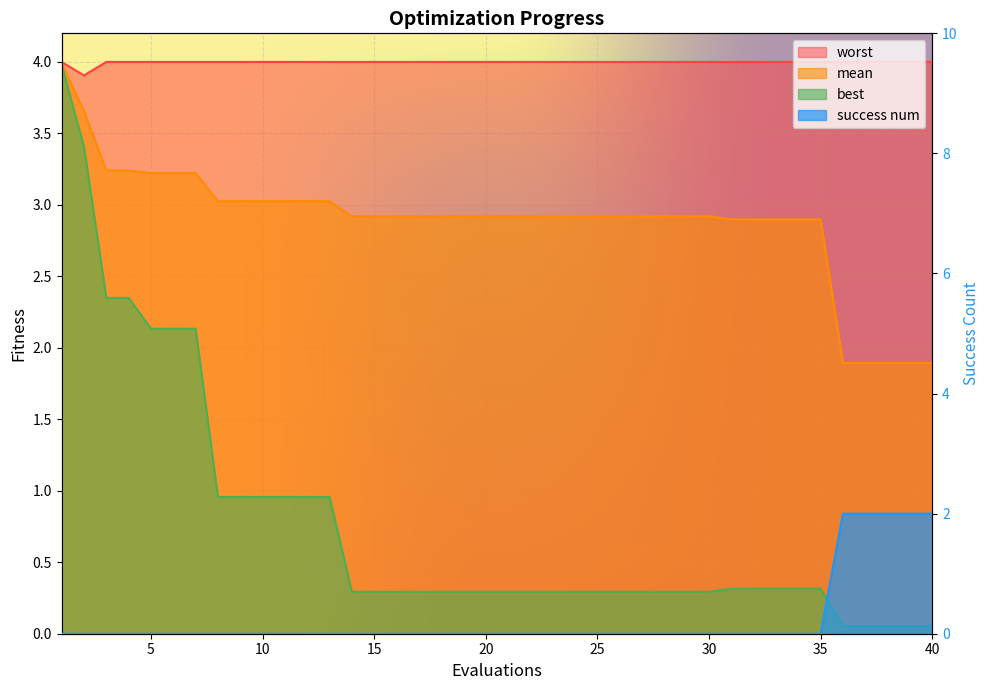

Which label corresponds to the smallest value in the chart?

1